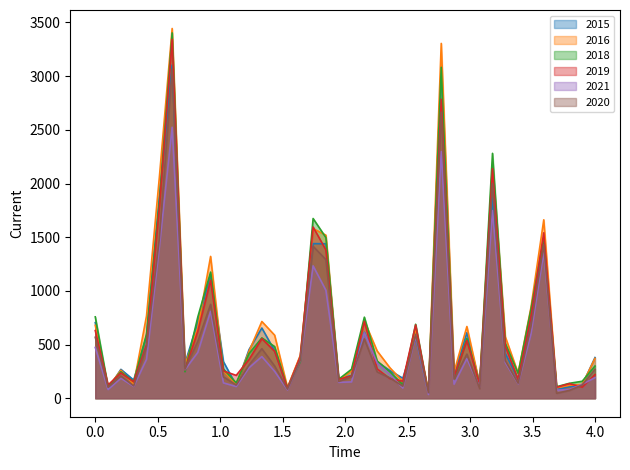

What are all the series names shown in the legend?

2015, 2016, 2018, 2019, 2021, 2020